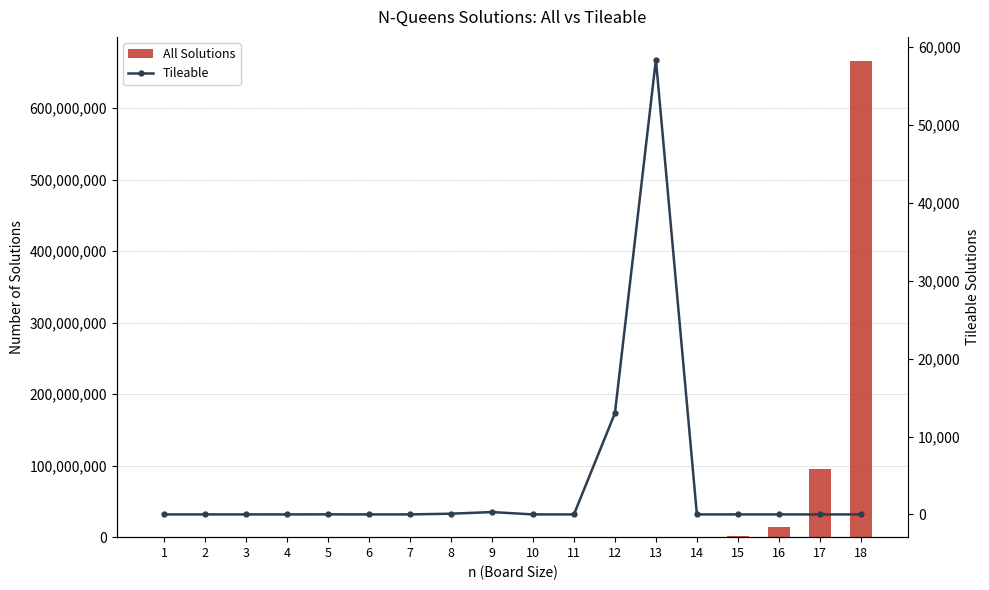

Between 1 and 12, which is larger?

12